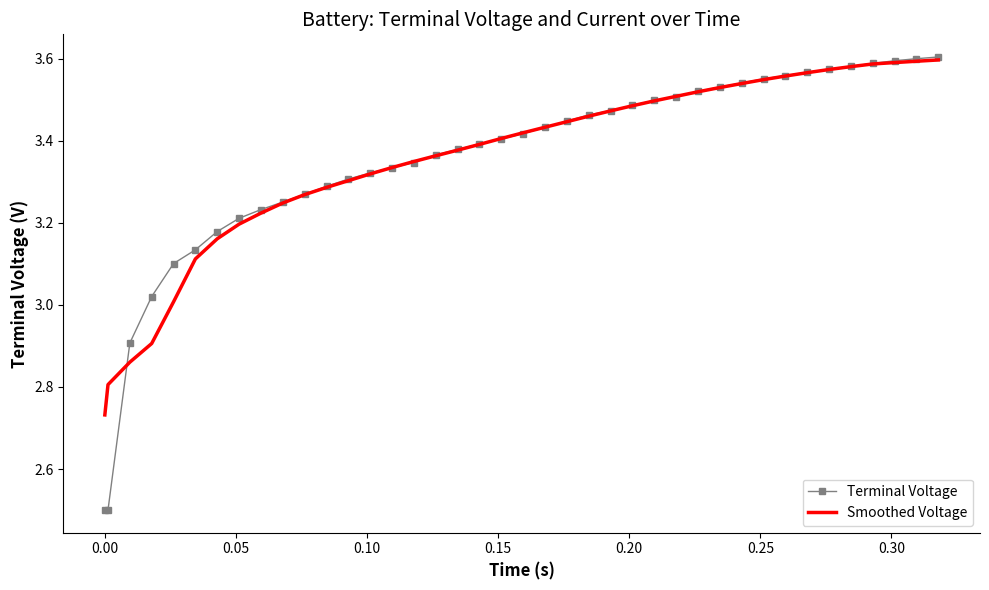

What is the minimum value shown in the chart?

2.5